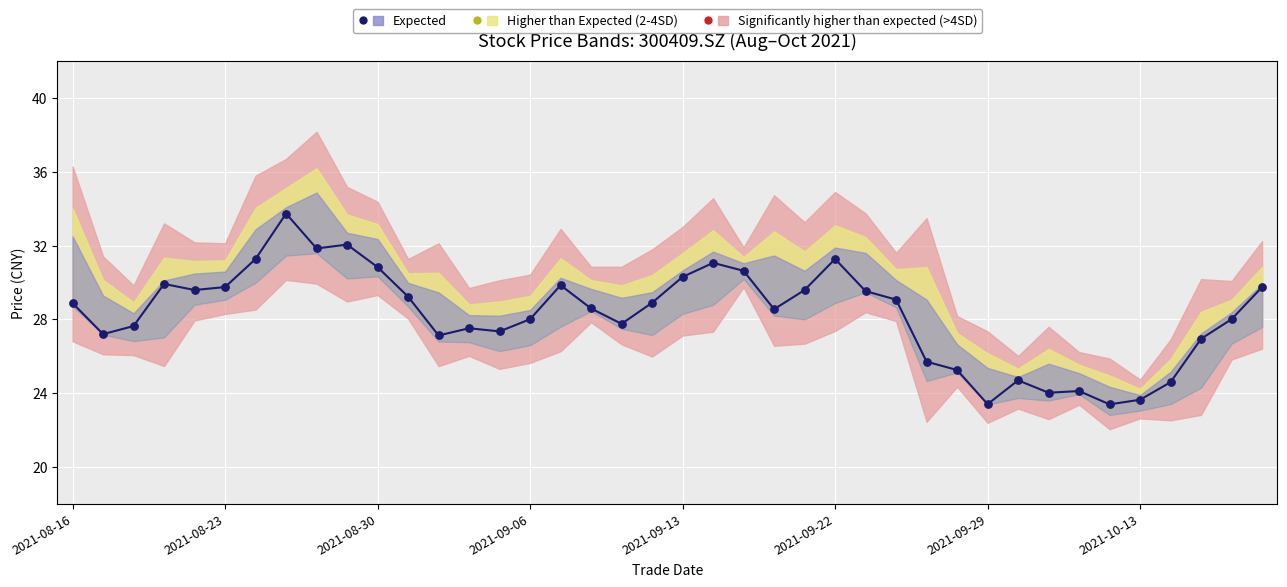

What is the change in value from 14 to 34?

-4.0